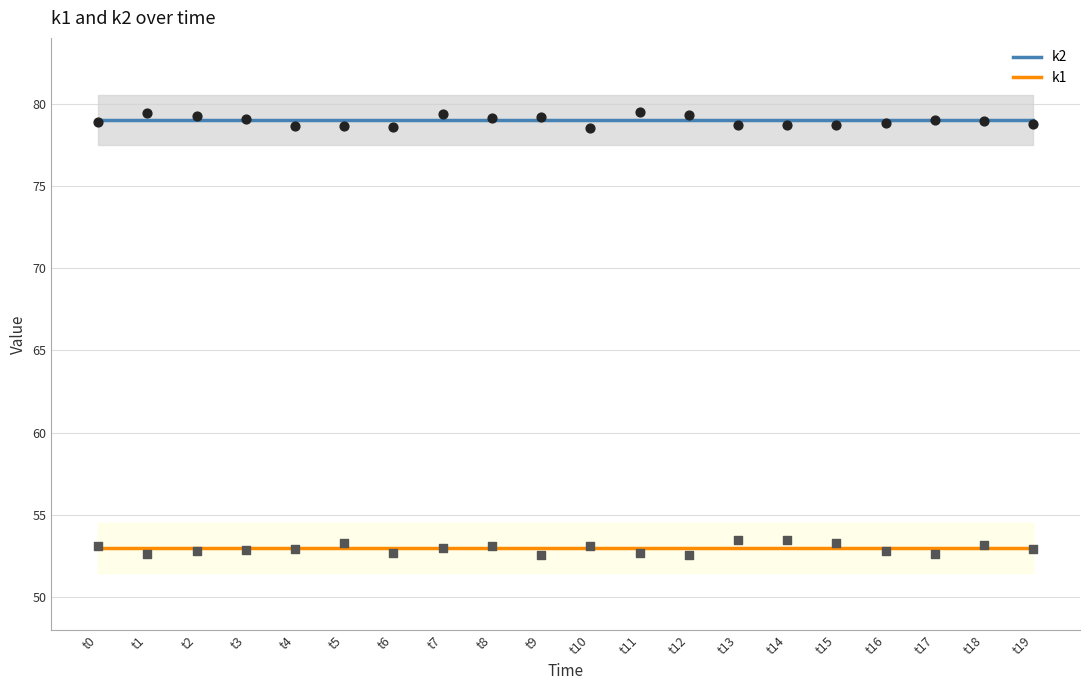

At which category is the sum across all series the highest?

t0